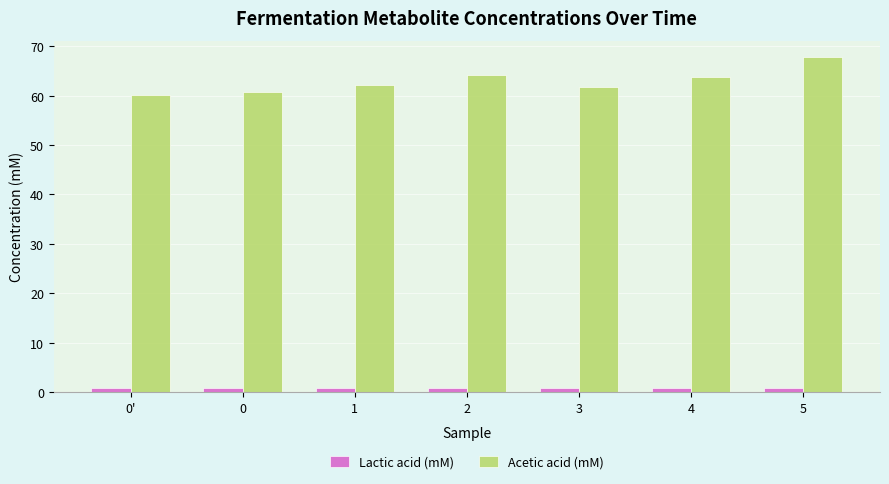

True or false: Acetic acid (mM) has a value of 32.7 at 5.

False